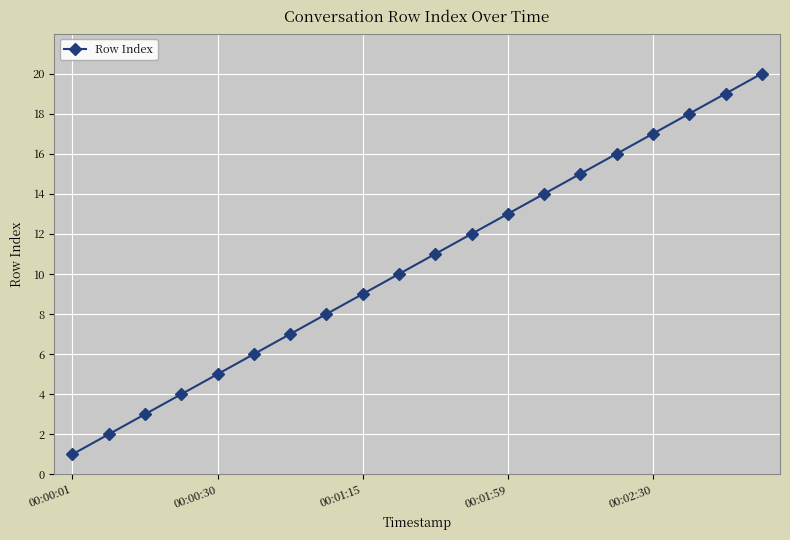

What is the difference between the maximum and minimum values?

19